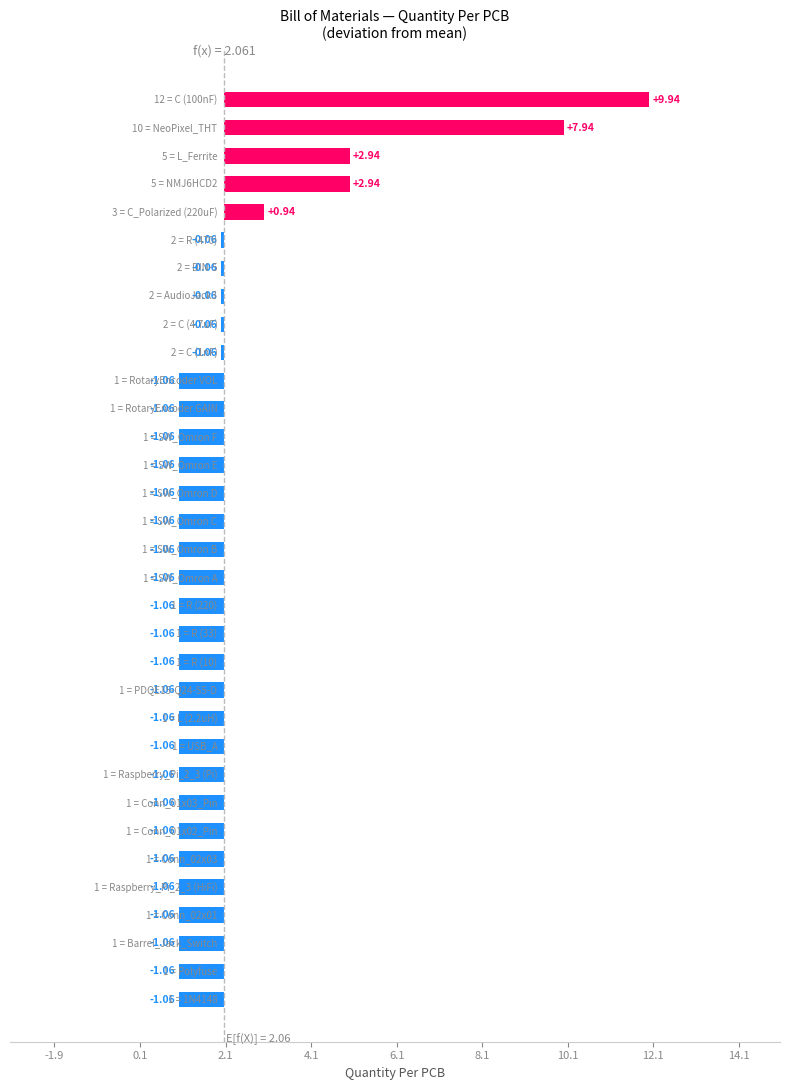

What is the smallest value displayed?

-1.1